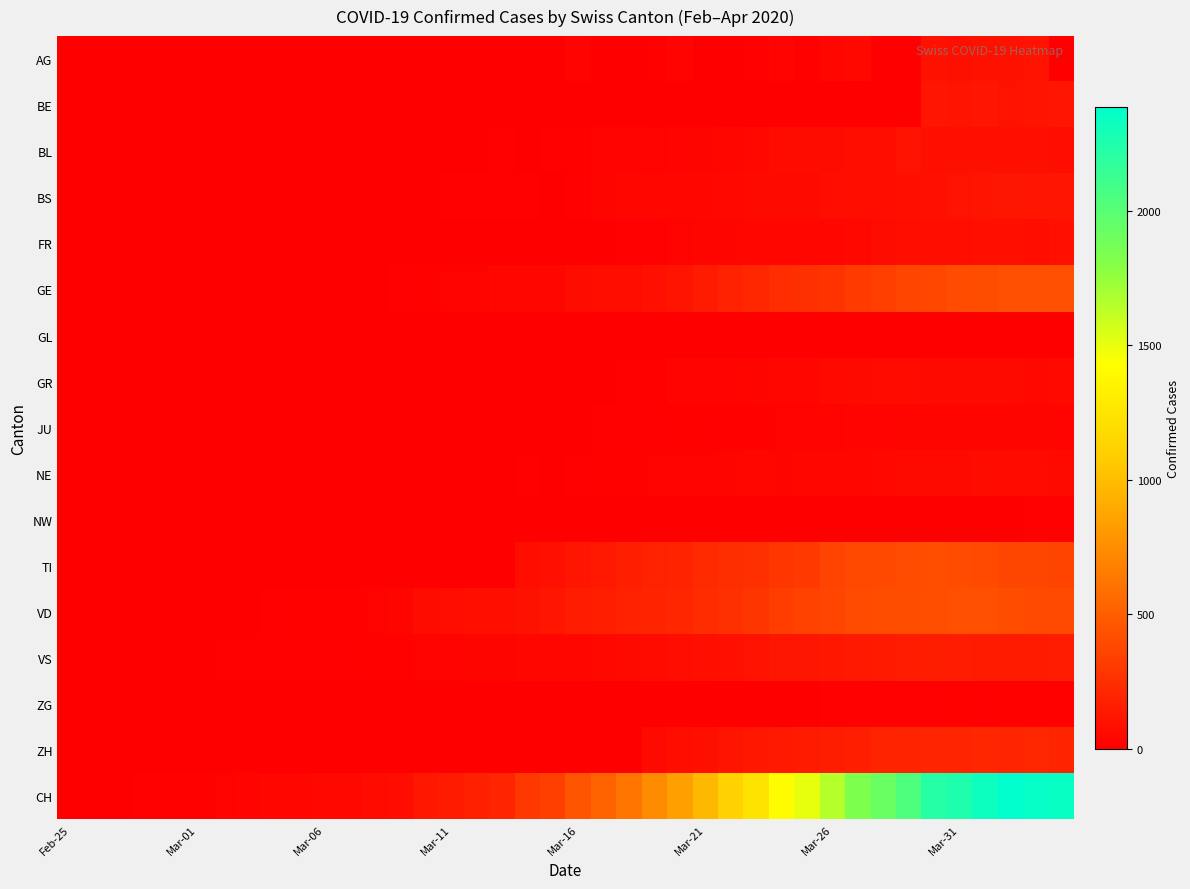

At how many categories does at least one series exceed 2189?

6